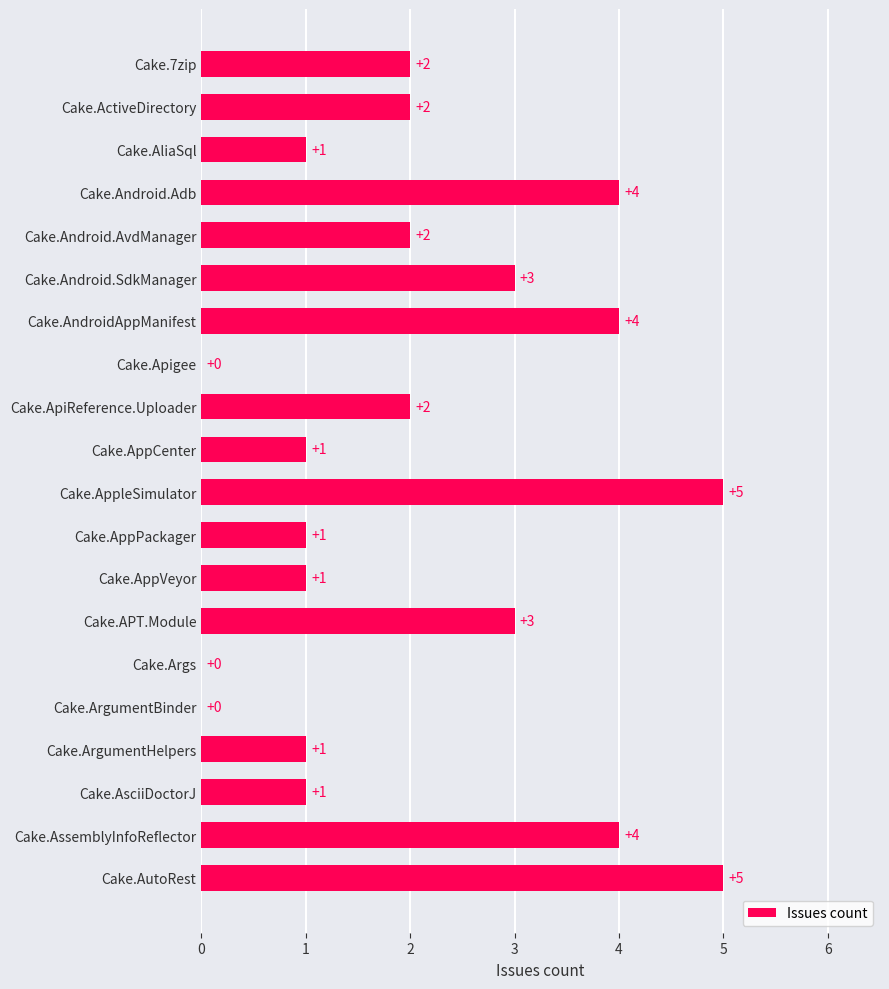

Is it true that the value at Cake.ArgumentHelpers is 1?

True